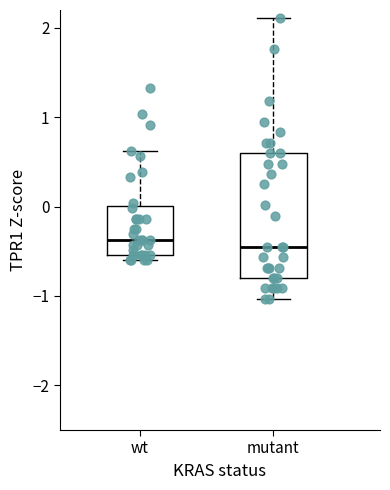

Reading left to right, read every box against the y-axis: the position of its median line, the range the box covers, and the ends of its whiskers. The values are not printed on the chart, so give them approximately, as read against the axis.

wt: median -0.4, box -0.5 to 0.0, whiskers -0.6 to 0.6
mutant: median -0.4, box -0.8 to 0.6, whiskers -1.0 to 2.1